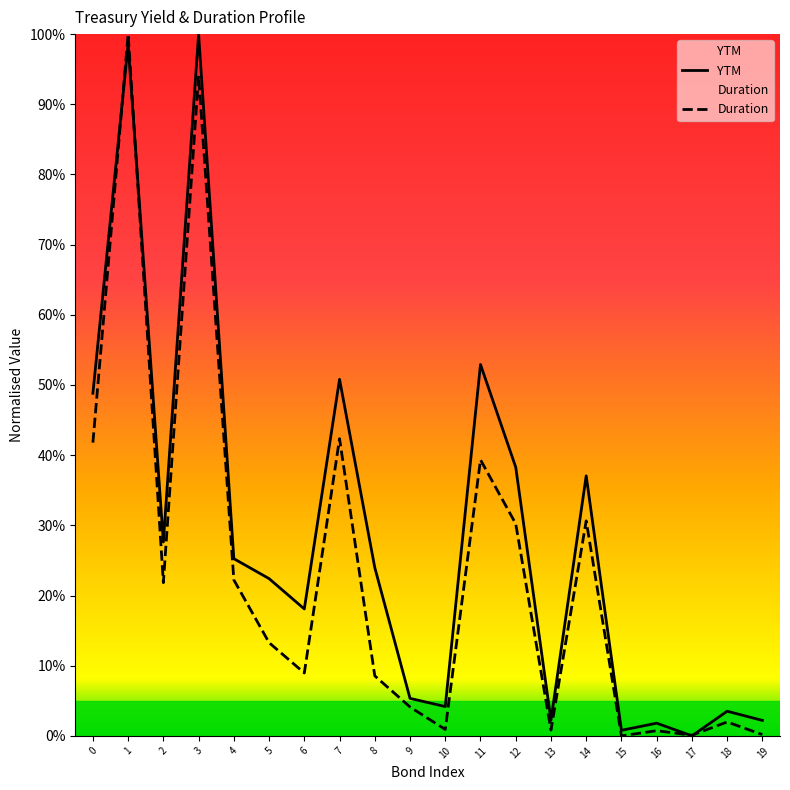

What is the difference between the maximum and minimum values in the YTM series?

1.0